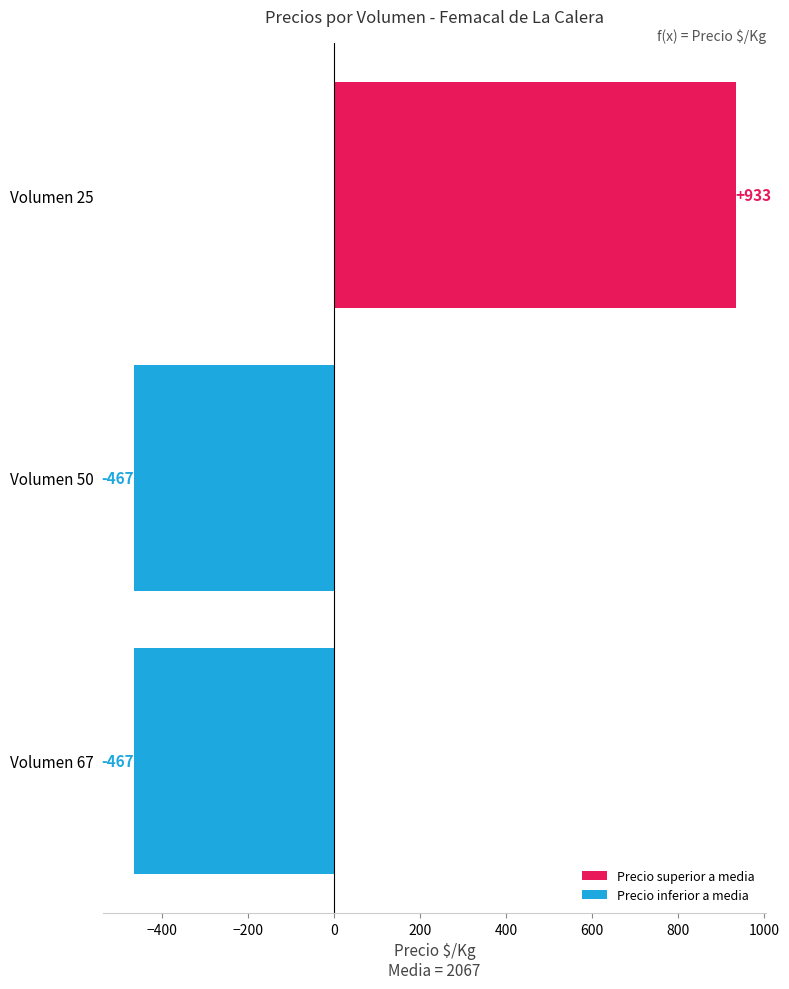

What is the value of the Precio inferior a media bar at the 1st from the left?

-466.7